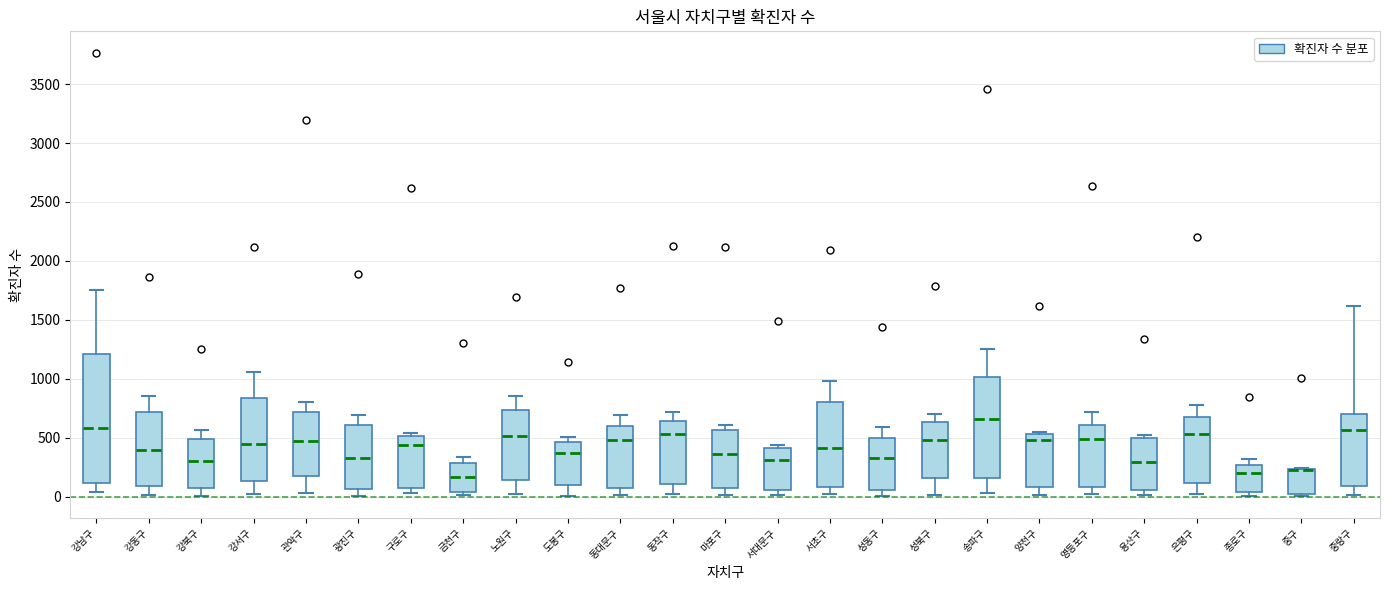

Reading left to right, transcribe this box plot: for each box, give where its median line is, the range the box spans, and where its two whiskers end, as read against the y-axis. The values are not printed on the chart, so give them approximately, as read against the axis.

강남구: median 600, box 100 to 1200, whiskers 50 to 1750
강동구: median 400, box 100 to 700, whiskers 0 to 850
강북구: median 300, box 50 to 500, whiskers 0 to 550
강서구: median 450, box 150 to 850, whiskers 0 to 1050
관악구: median 450, box 200 to 700, whiskers 50 to 800
광진구: median 350, box 50 to 600, whiskers 0 to 700
구로구: median 450, box 50 to 500, whiskers 50 (just below the box's lower edge) to 550
금천구: median 150, box 50 to 300, whiskers 0 to 350
노원구: median 500, box 150 to 750, whiskers 0 to 850
도봉구: median 350, box 100 to 450, whiskers 0 to 500
동대문구: median 500, box 50 to 600, whiskers 0 to 700
동작구: median 550, box 100 to 650, whiskers 0 to 700
마포구: median 350, box 50 to 550, whiskers 0 to 600
서대문구: median 300, box 50 to 400, whiskers 0 to 450
서초구: median 400, box 100 to 800, whiskers 50 to 1000
성동구: median 350, box 50 to 500, whiskers 0 to 600
성북구: median 500, box 150 to 650, whiskers 0 to 700
송파구: median 650, box 150 to 1000, whiskers 50 to 1250
양천구: median 500, box 100 to 550, whiskers 0 to 550
영등포구: median 500, box 100 to 600, whiskers 0 to 700
용산구: median 300, box 50 to 500, whiskers 0 to 500 (just above the box's upper edge)
은평구: median 550, box 100 to 700, whiskers 0 to 750
종로구: median 200, box 50 to 250, whiskers 0 to 300
중구: median 200 (drawn on the box's upper edge), box 50 to 250, whiskers 0 to 250
중랑구: median 550, box 100 to 700, whiskers 0 to 1600